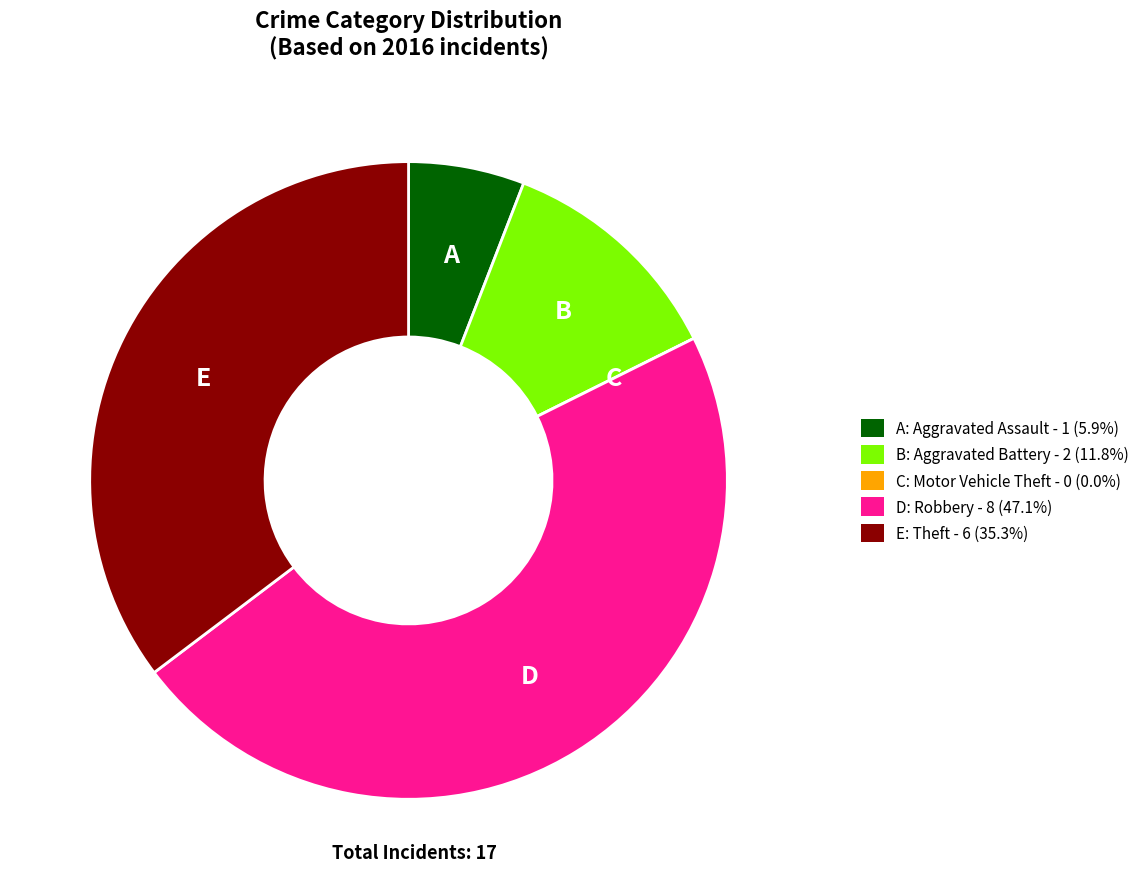

Combined, do A: Aggravated Assault - 1 (5.9%) and B: Aggravated Battery - 2 (11.8%) account for over 50%?

No